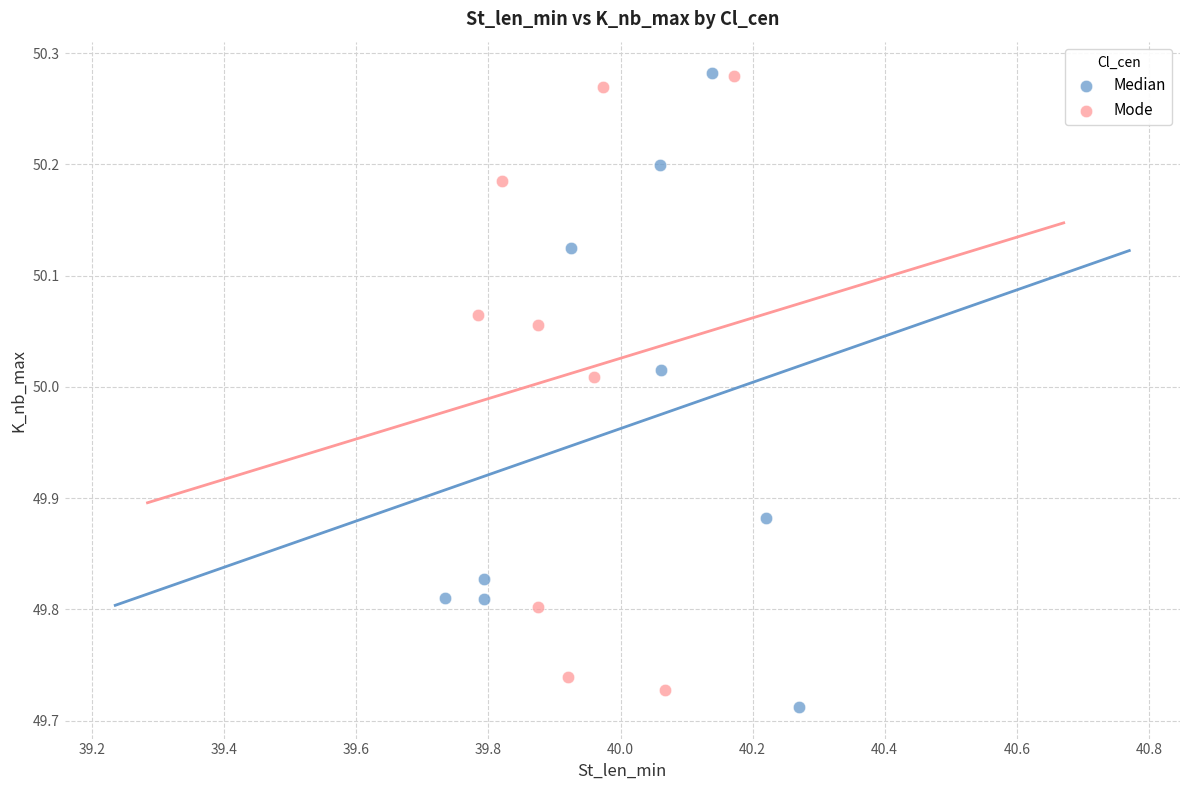

Which series has the widest spread of Y values?

Median